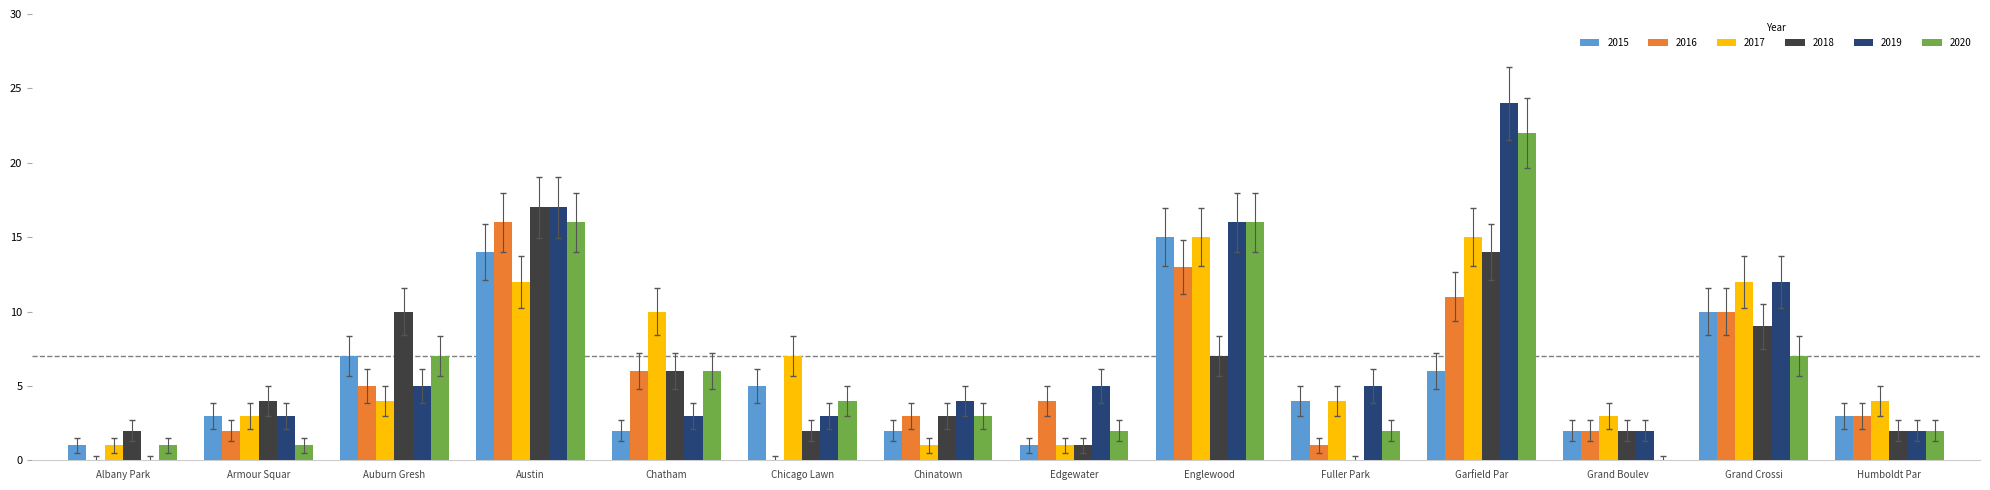

The 2015 series shows 7 at Austin. True or false?

False